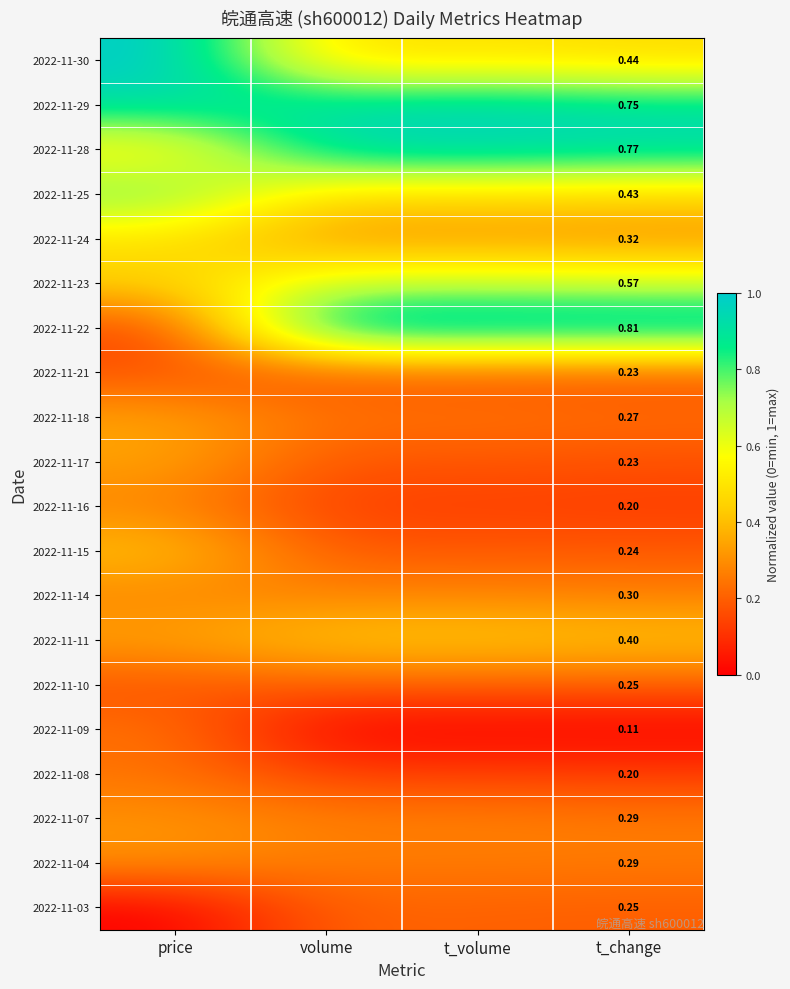

True or false: 2022-11-17 has a value of 0.3 at price.

True